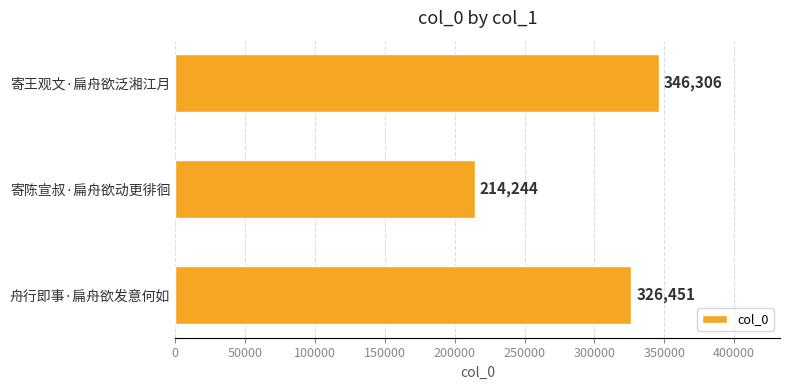

Between 舟行即事·扁舟欲发意何如 and 寄陈宣叔·扁舟欲动更徘徊, which is larger?

舟行即事·扁舟欲发意何如